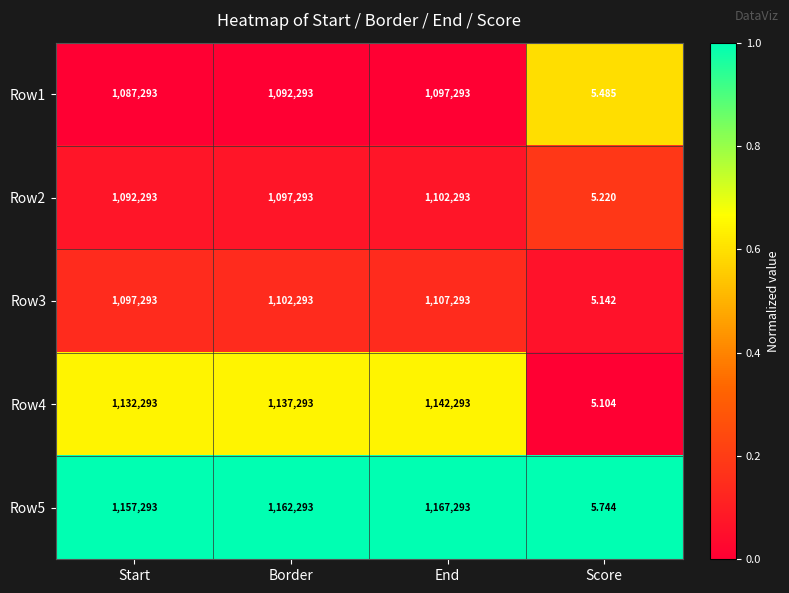

Which series has the largest total across all categories?

Row5